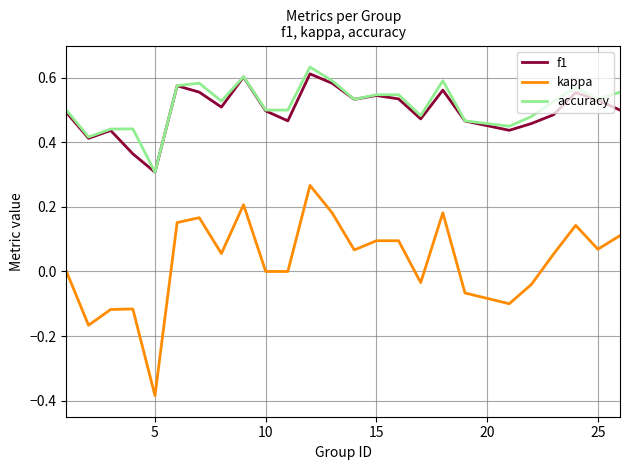

Which series has the widest spread of values?

kappa